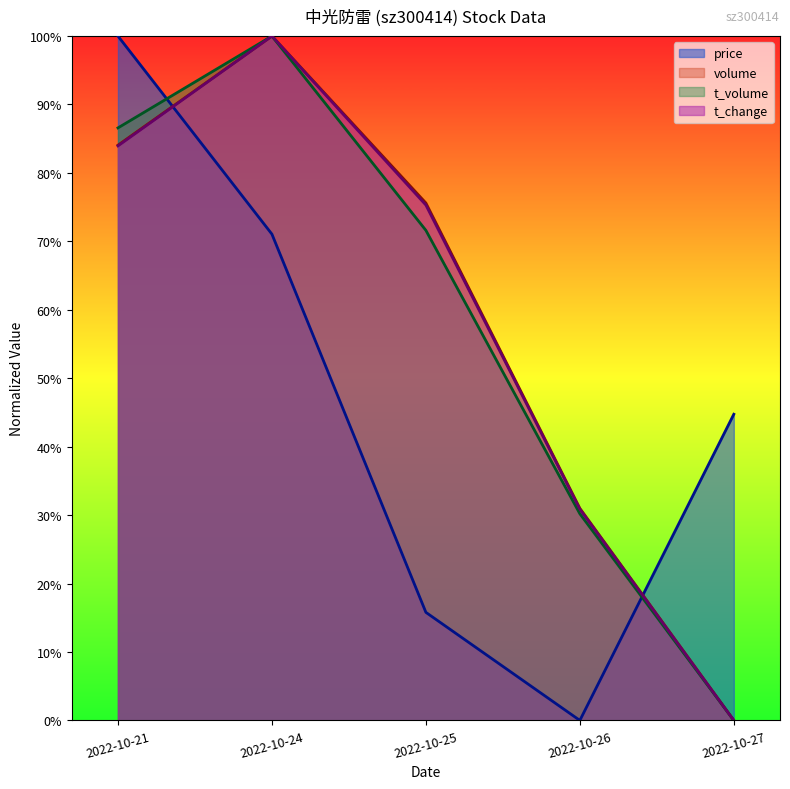

Which series has the largest total across all categories?

volume